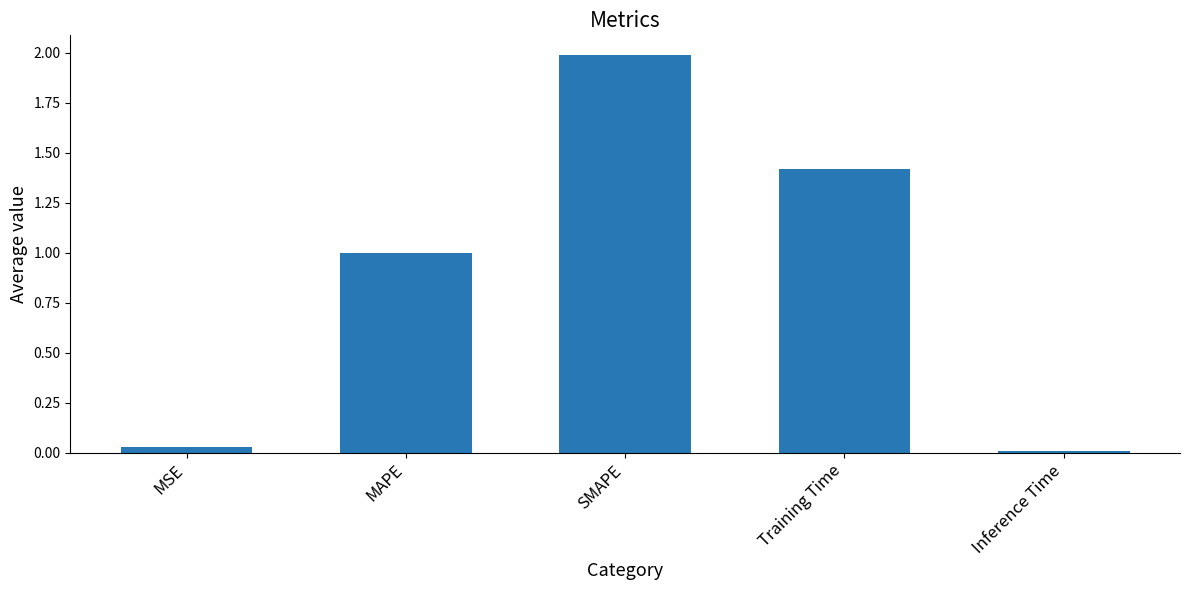

How many bars are there in total?

5